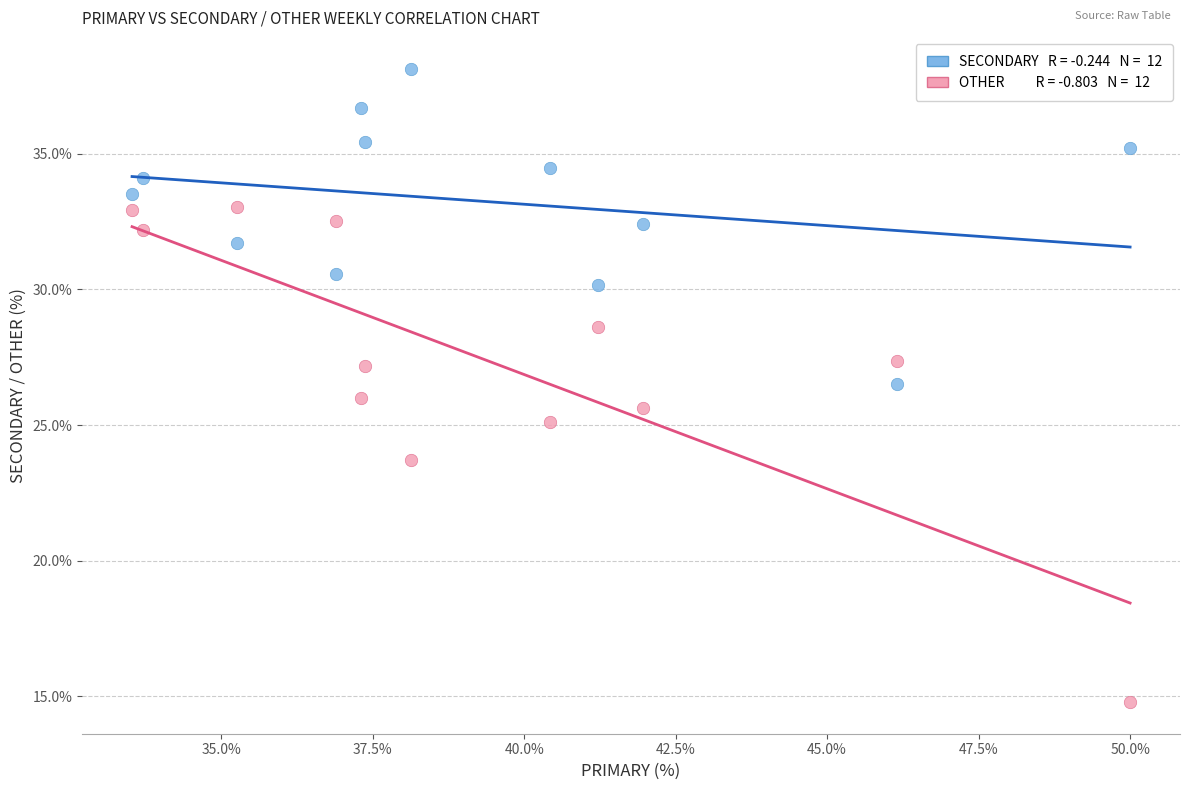

Across all data points, what is the range of Y values (max minus min)?

23.4